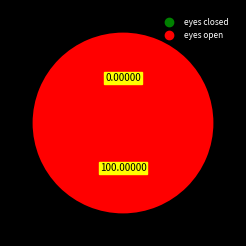

Which slice is the smallest?

eyes closed